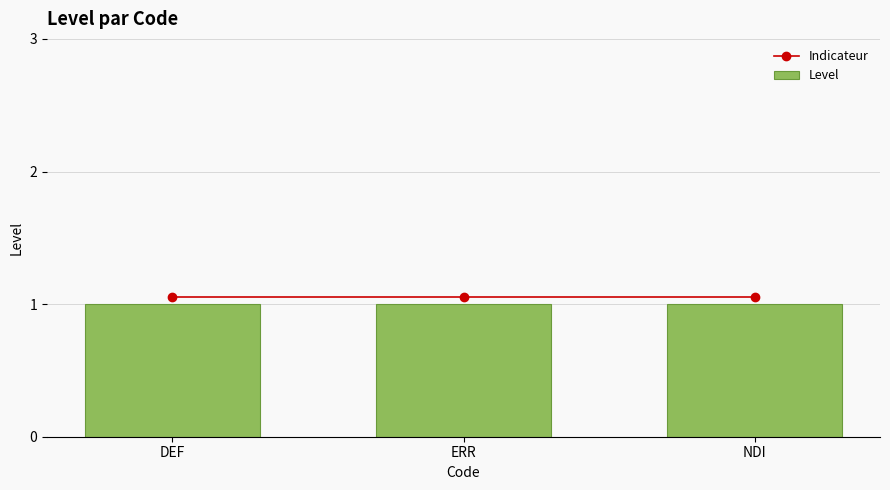

At ERR, list the series in order from smallest to largest.

Level, Indicateur